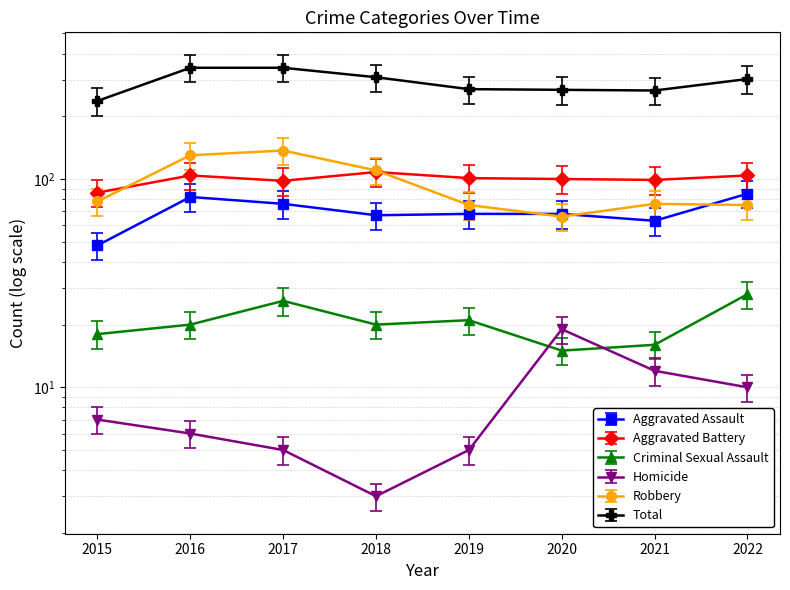

At which label does Total first exceed 302?

2016